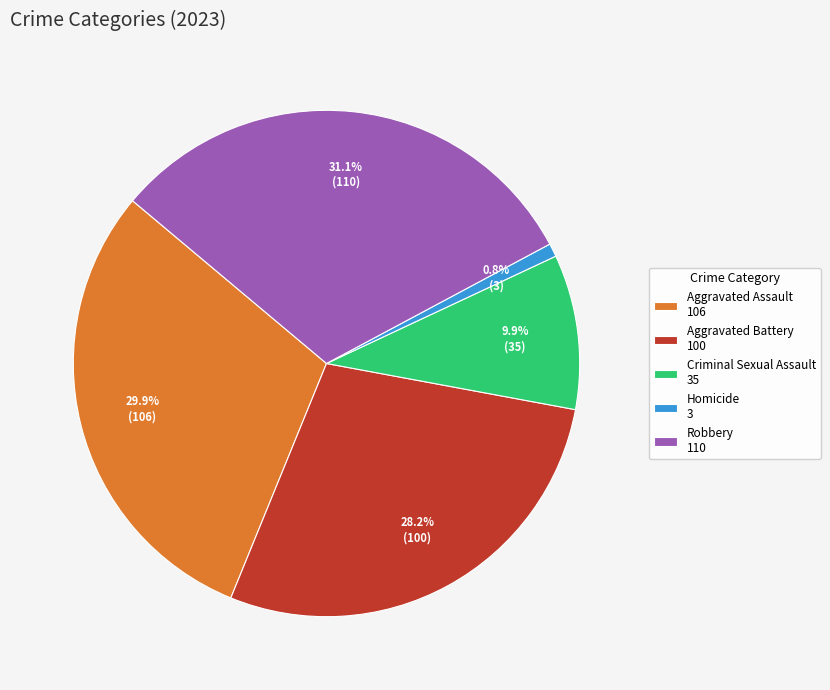

Is there any slice that represents more than half of the pie?

No